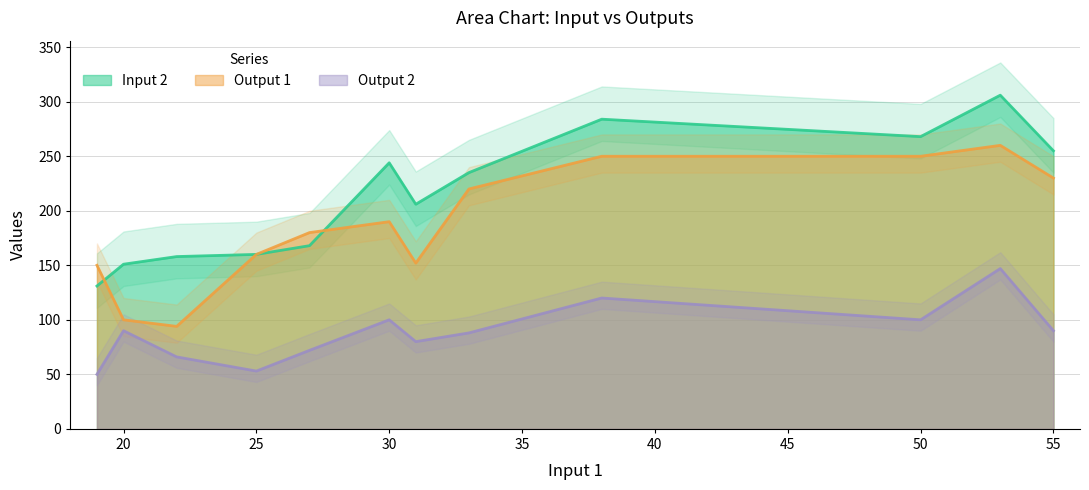

True or false: Input 2 and Output 2 intersect in this chart.

False